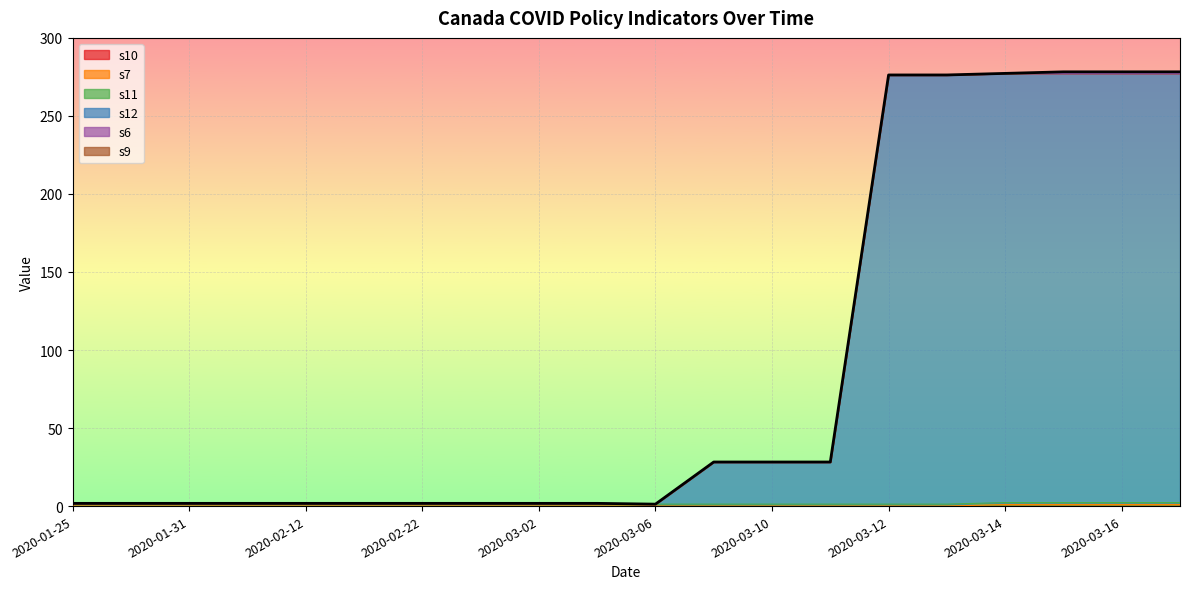

The value of s12 at 2020-02-27 is 139.3. True or false?

False